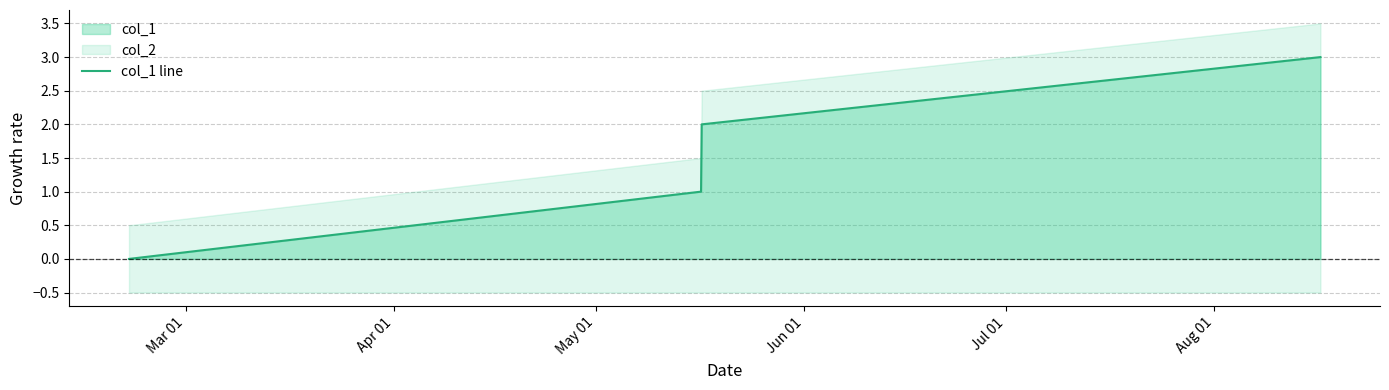

What is the sum of all values?

6